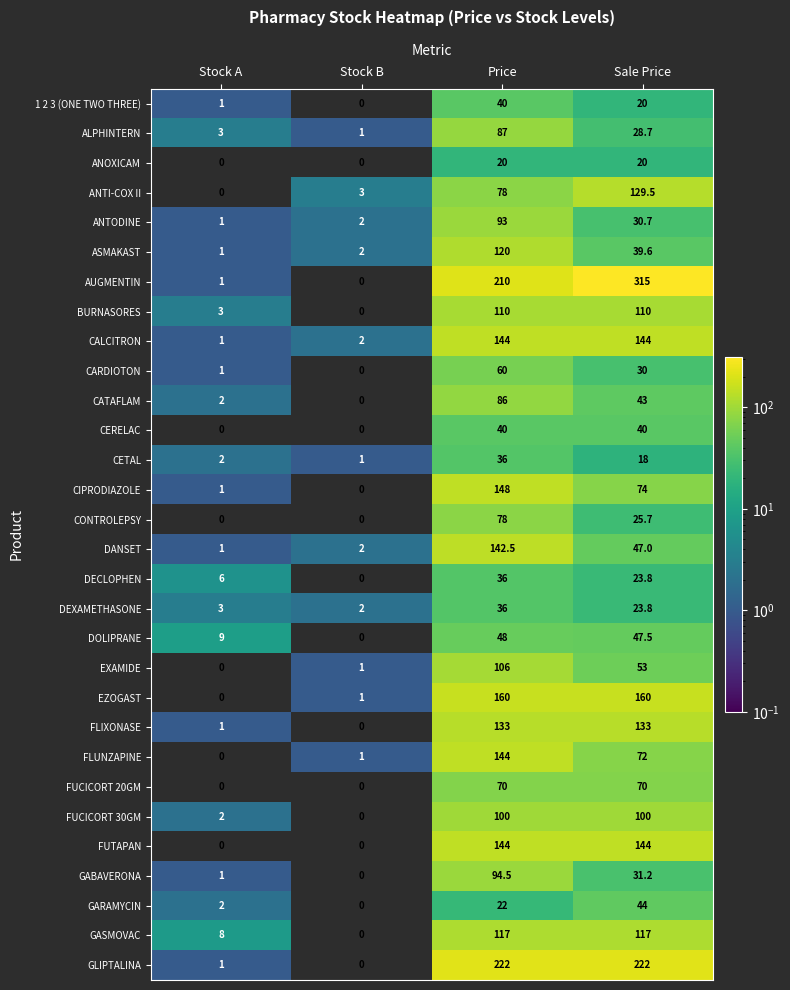

At which label is EXAMIDE closest to 53?

Sale Price